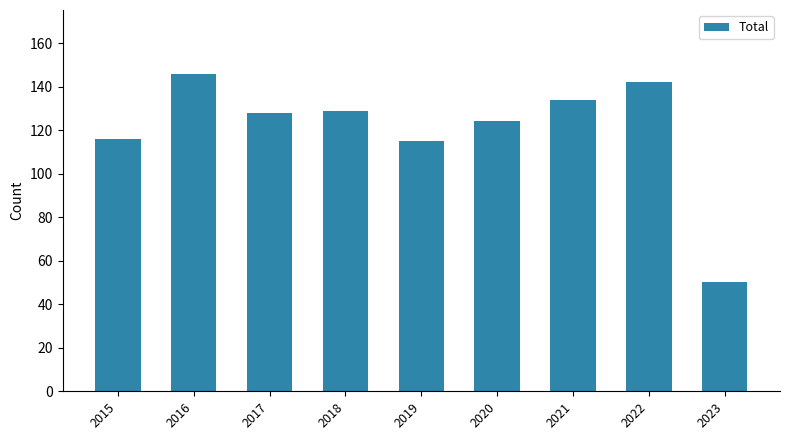

What is the minimum value shown in the chart?

50